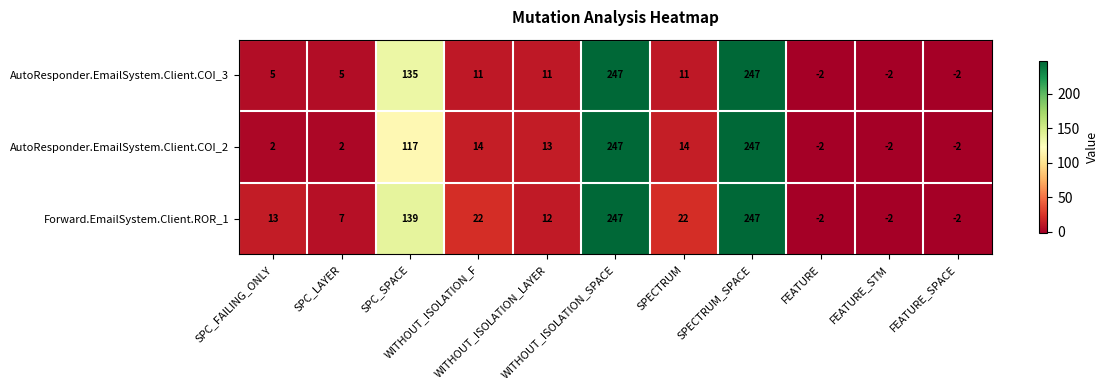

How many categories are shown in the chart?

11